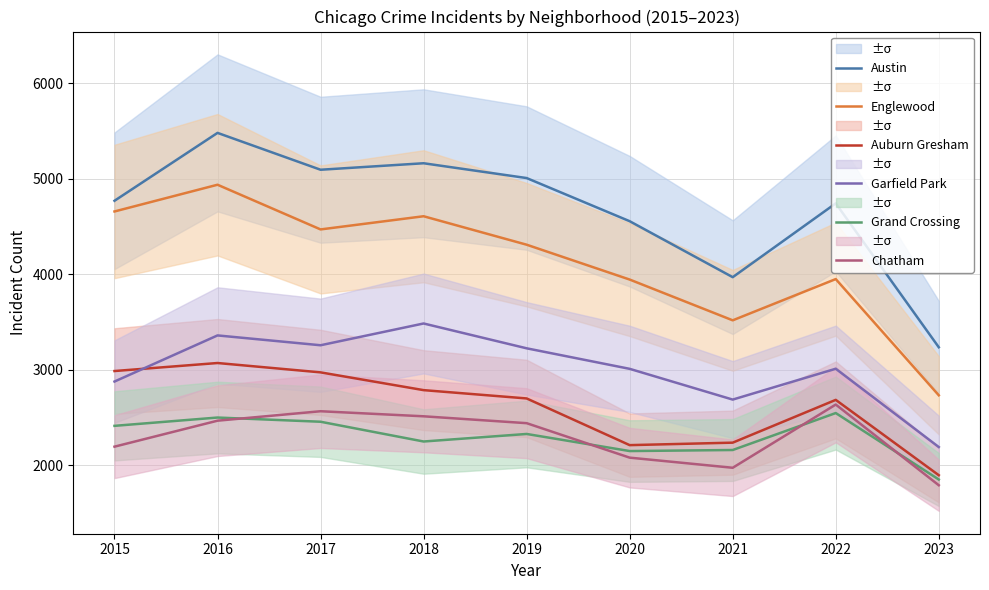

Reading left to right, transcribe all the data shown in this chart.

Austin: 4770	5481	5095	5163	5008	4556	3970	4743	3236
Englewood: 4658	4938	4470	4608	4310	3945	3518	3950	2733
Auburn Gresham: 2987	3071	2973	2787	2700	2211	2237	2685	1896
Garfield Park: 2877	3360	3257	3485	3225	3010	2688	3011	2191
Grand Crossing: 2413	2500	2456	2249	2328	2149	2160	2547	1851
Chatham: 2195	2467	2566	2513	2441	2080	1974	2636	1791